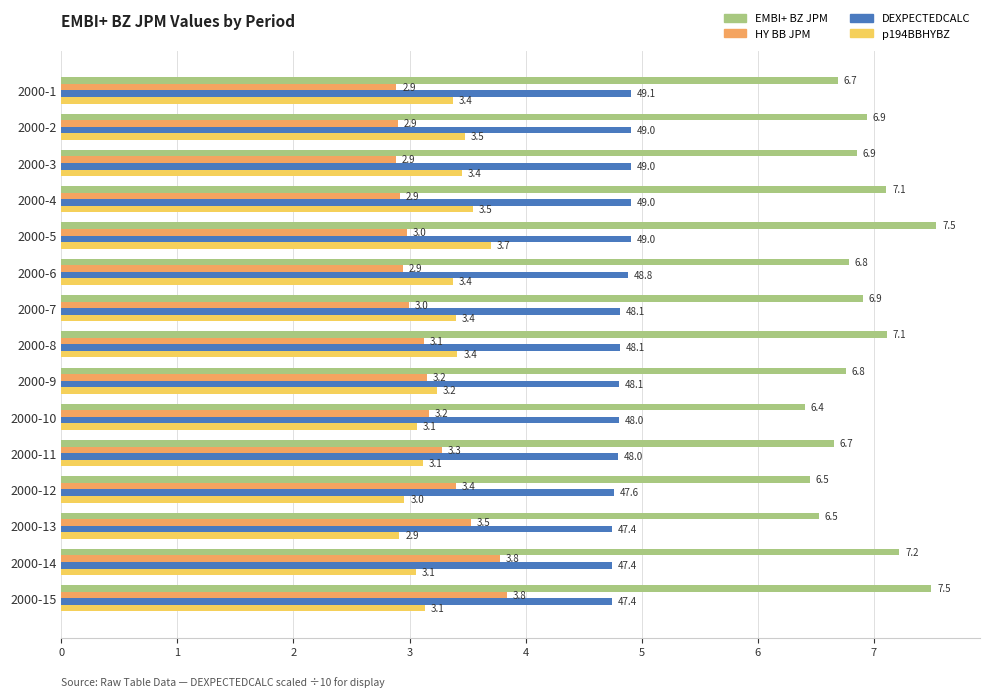

Read the DEXPECTEDCALC value at 2000-1.

4.9